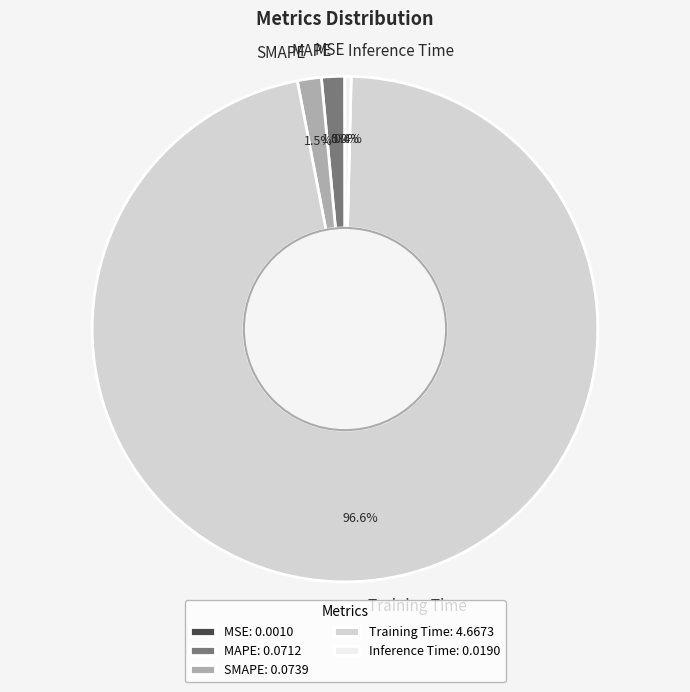

Is Inference Time the majority of the pie?

No